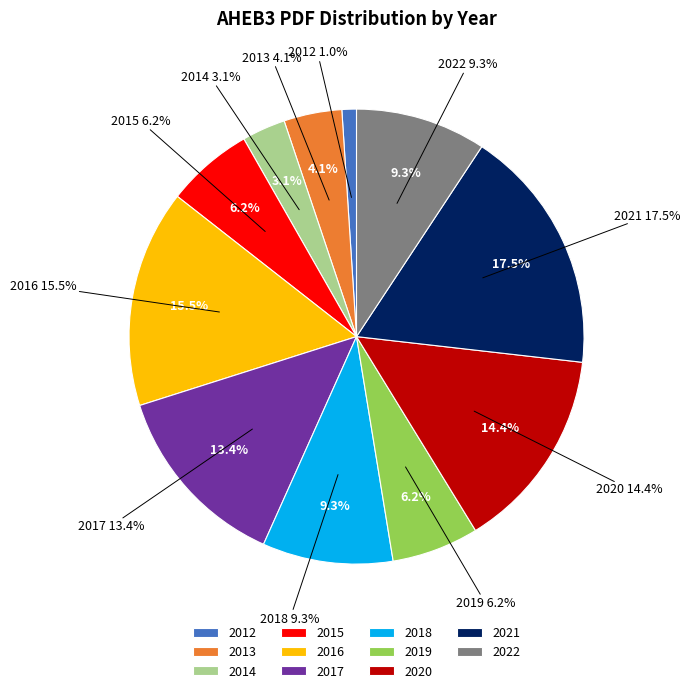

To the nearest percent, what is the average slice percentage?

9%